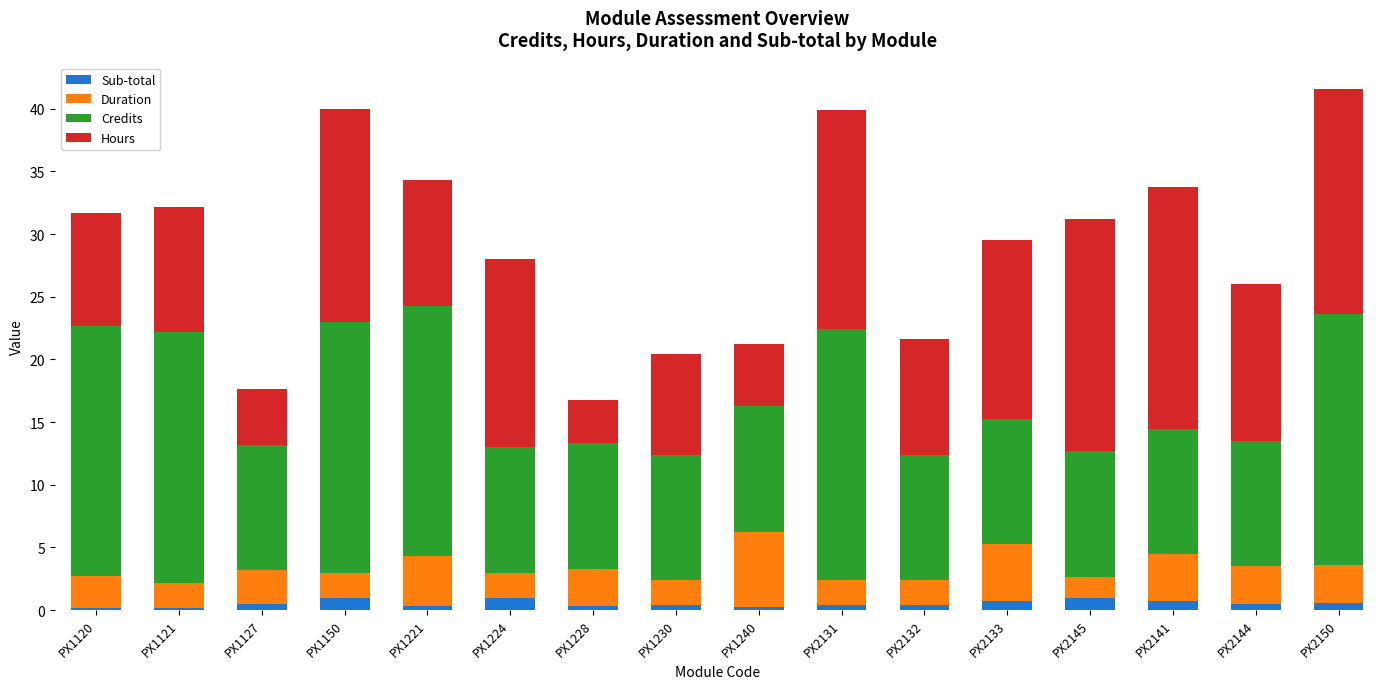

Does the chart contain stacked bars?

Yes